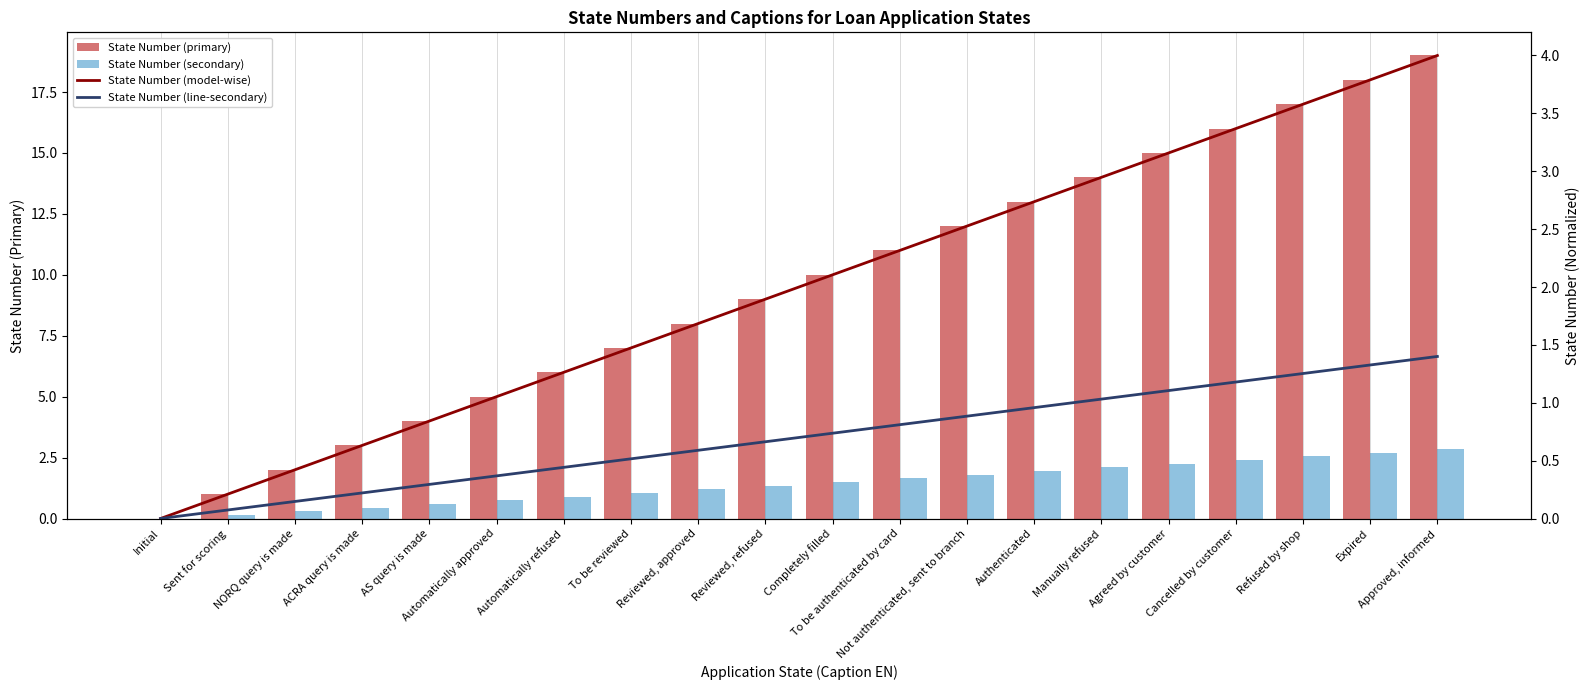

What is the total value across all series at Completely filled?

14.3